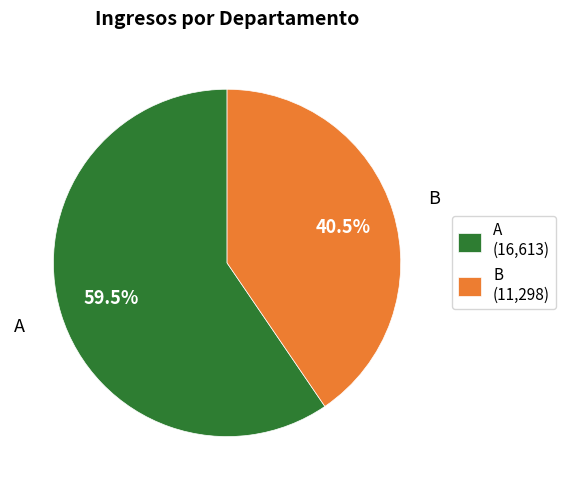

To the nearest percent, what is the combined percentage of A and B?

100%